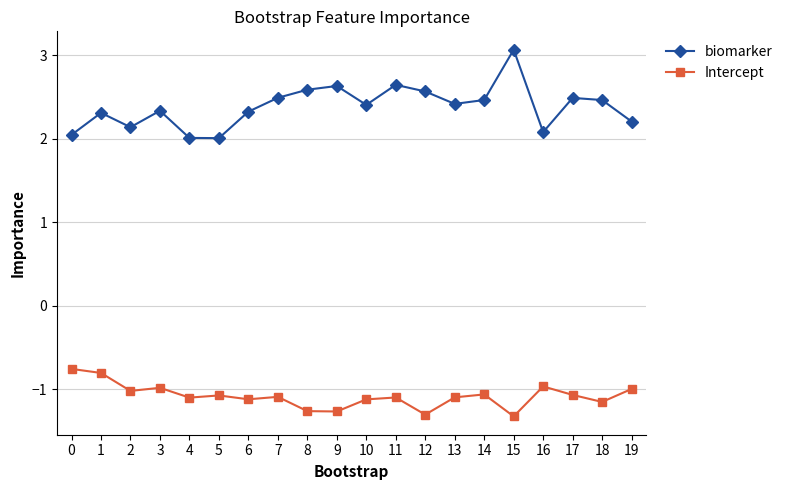

What is the minimum value shown in the chart?

-1.3